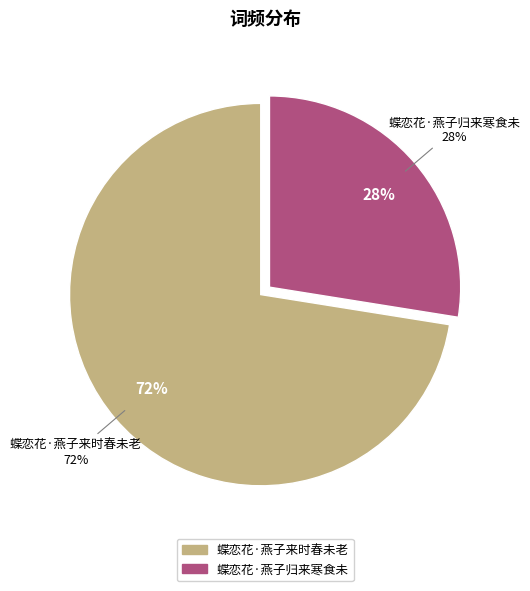

How many slices are in this pie chart?

2